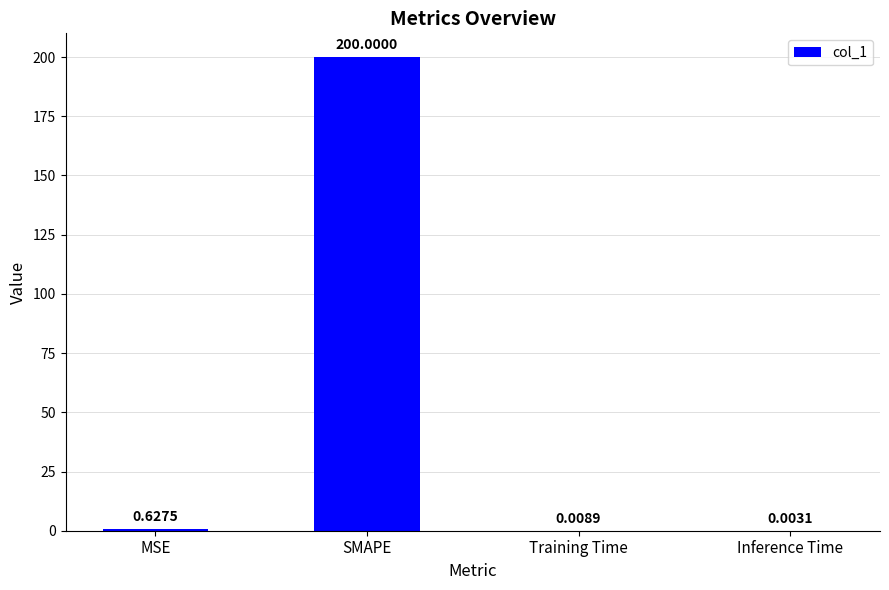

Which label corresponds to the largest value in the chart?

SMAPE